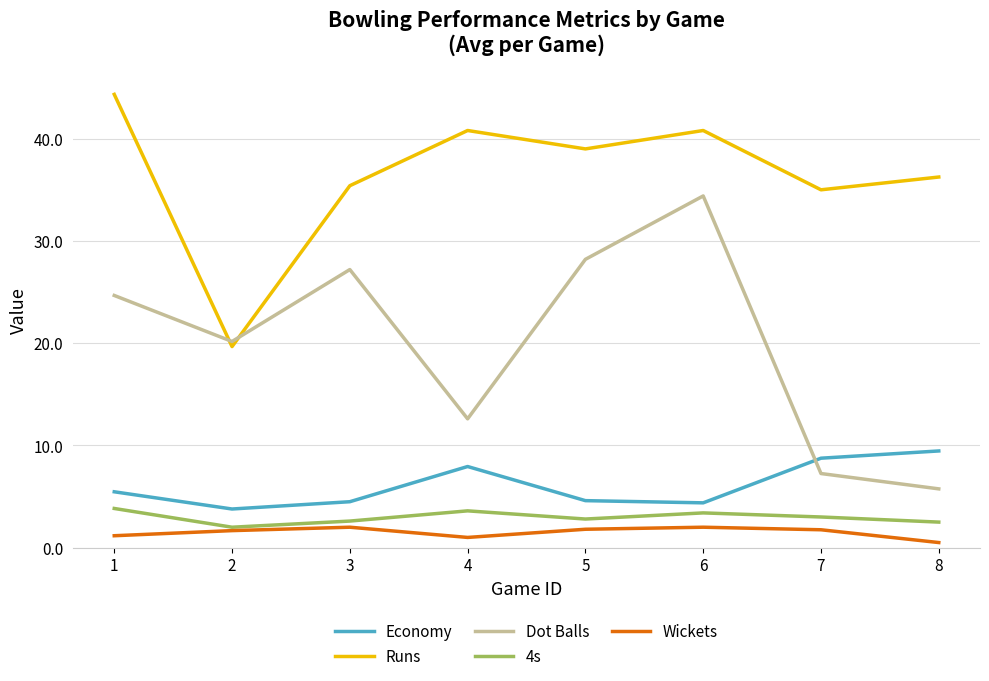

At how many categories does at least one series exceed 9?

8